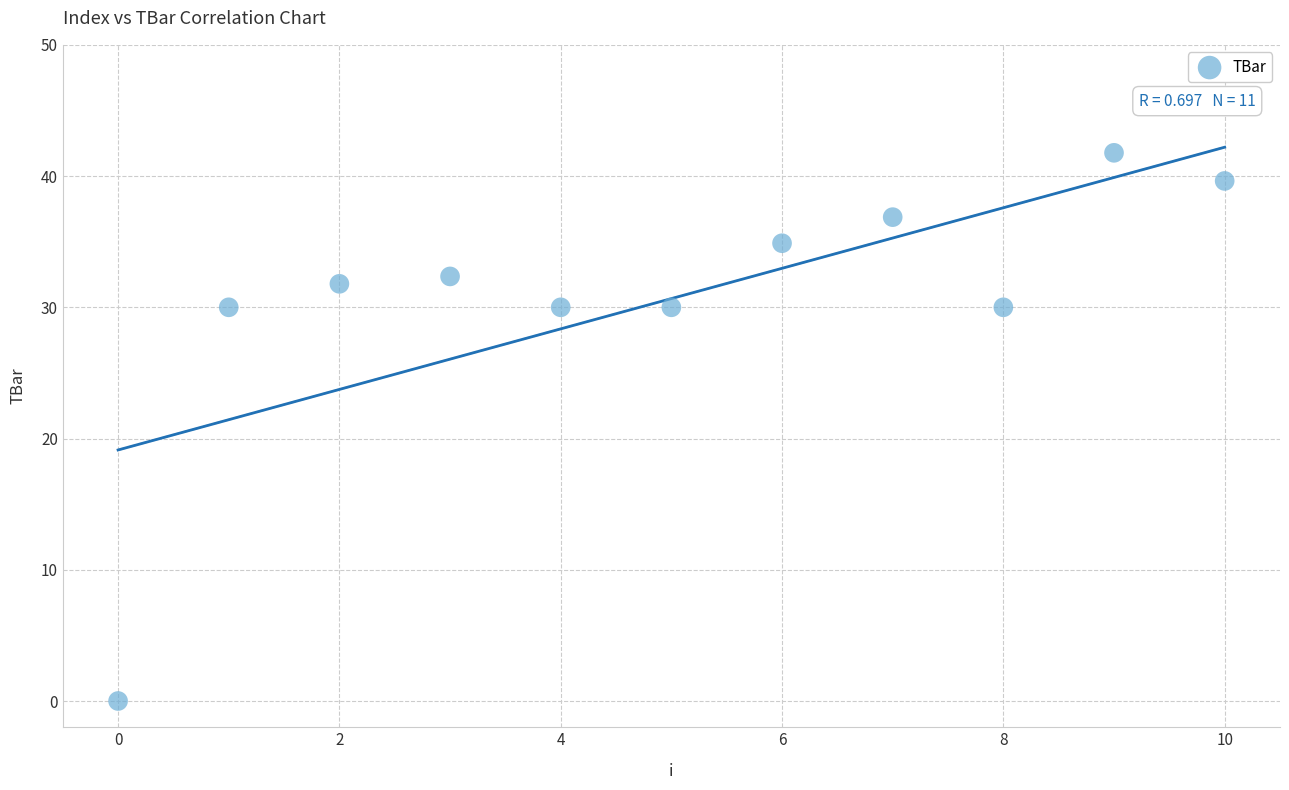

What is the average Y value?

30.7